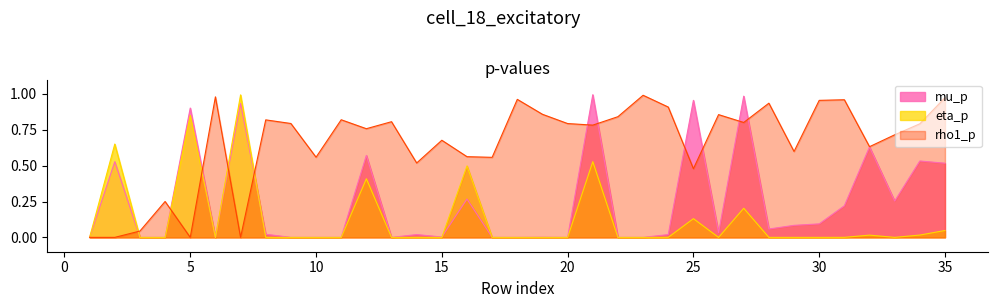

At how many categories does at least one series exceed 0?

35